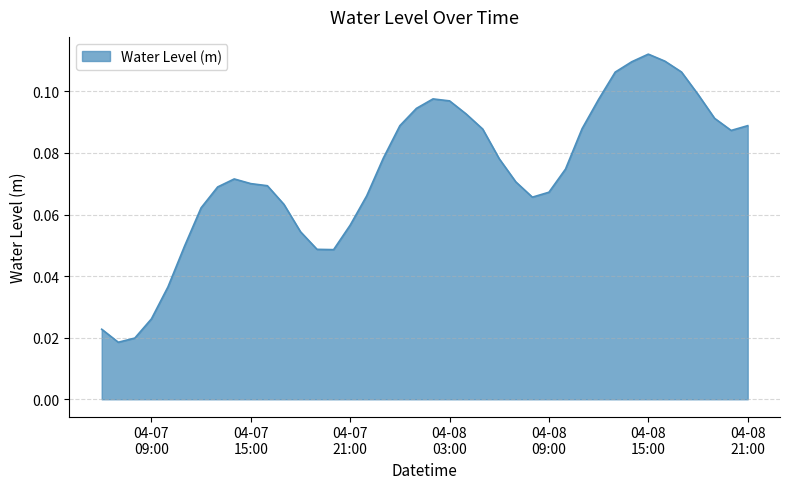

What is the maximum value shown in the chart?

0.1